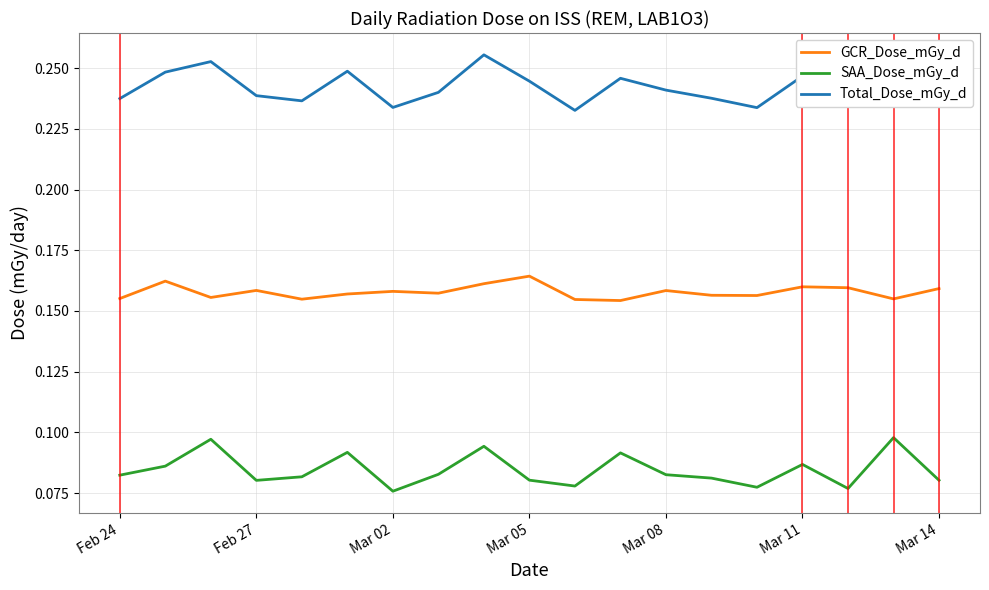

Which series has the largest total across all categories?

Total_Dose_mGy_d